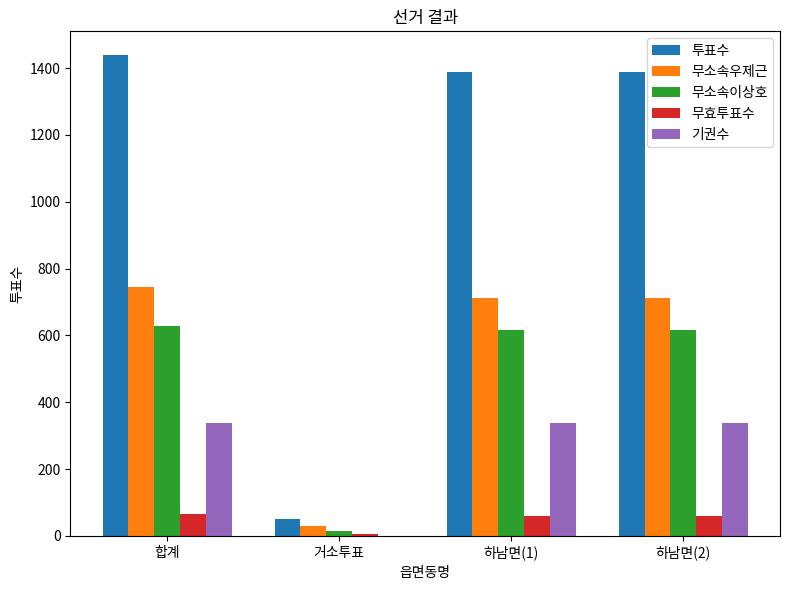

What is the sum of all 무소속우제근 values?

2201